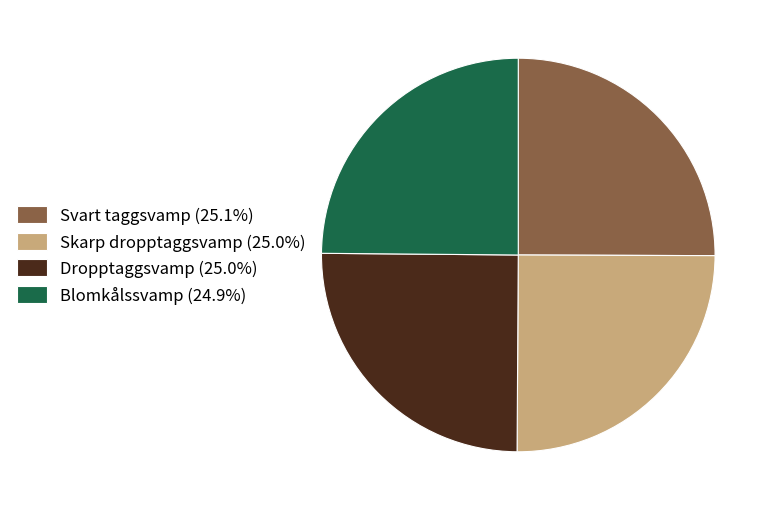

What is the ratio of the value at Blomkålssvamp (24.9%) to the value at Dropptaggsvamp (25.0%)?

1.0